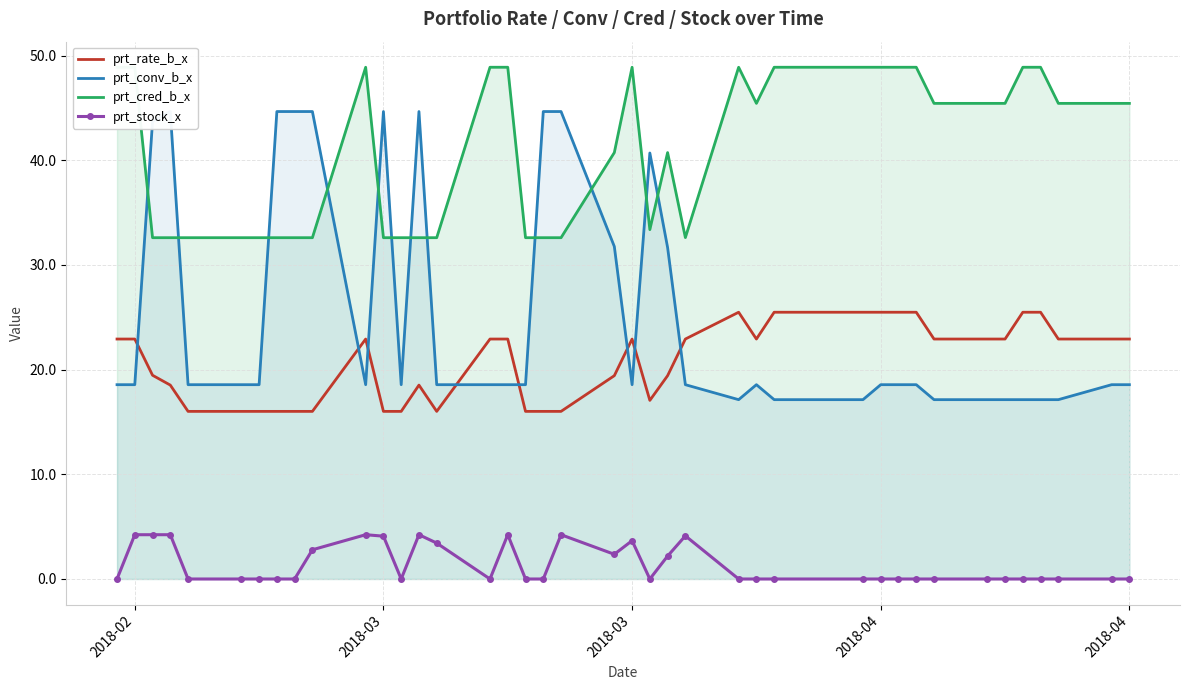

In prt_stock_x, how many points are lower than both neighbors (excluding endpoints)?

4